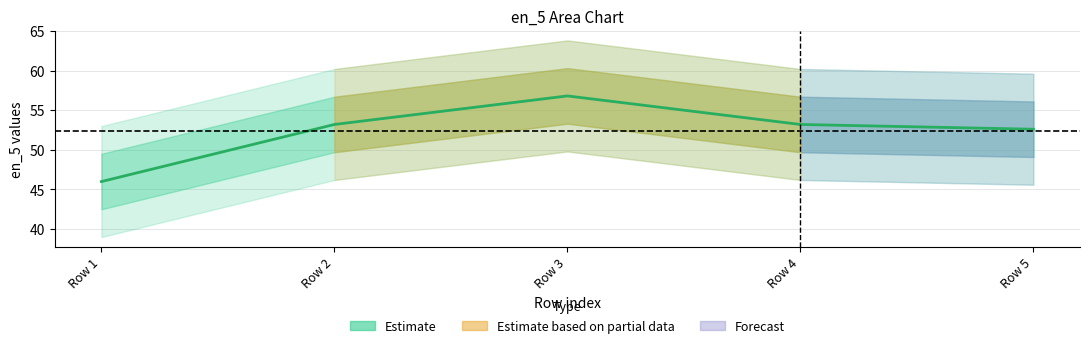

What is the greatest value displayed?

56.8